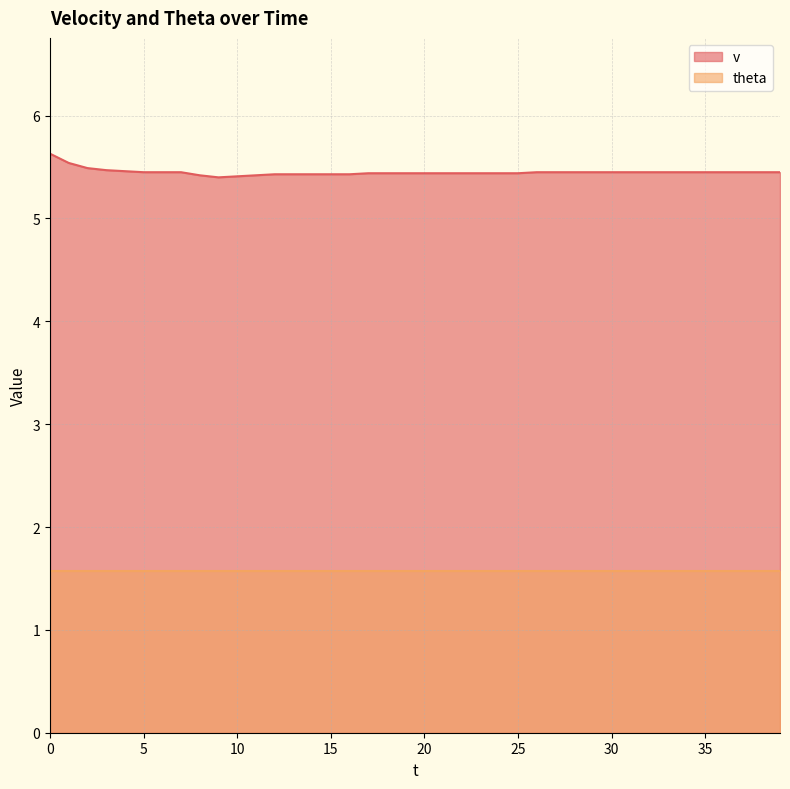

What is the value of the 21st point from the left?

5.4